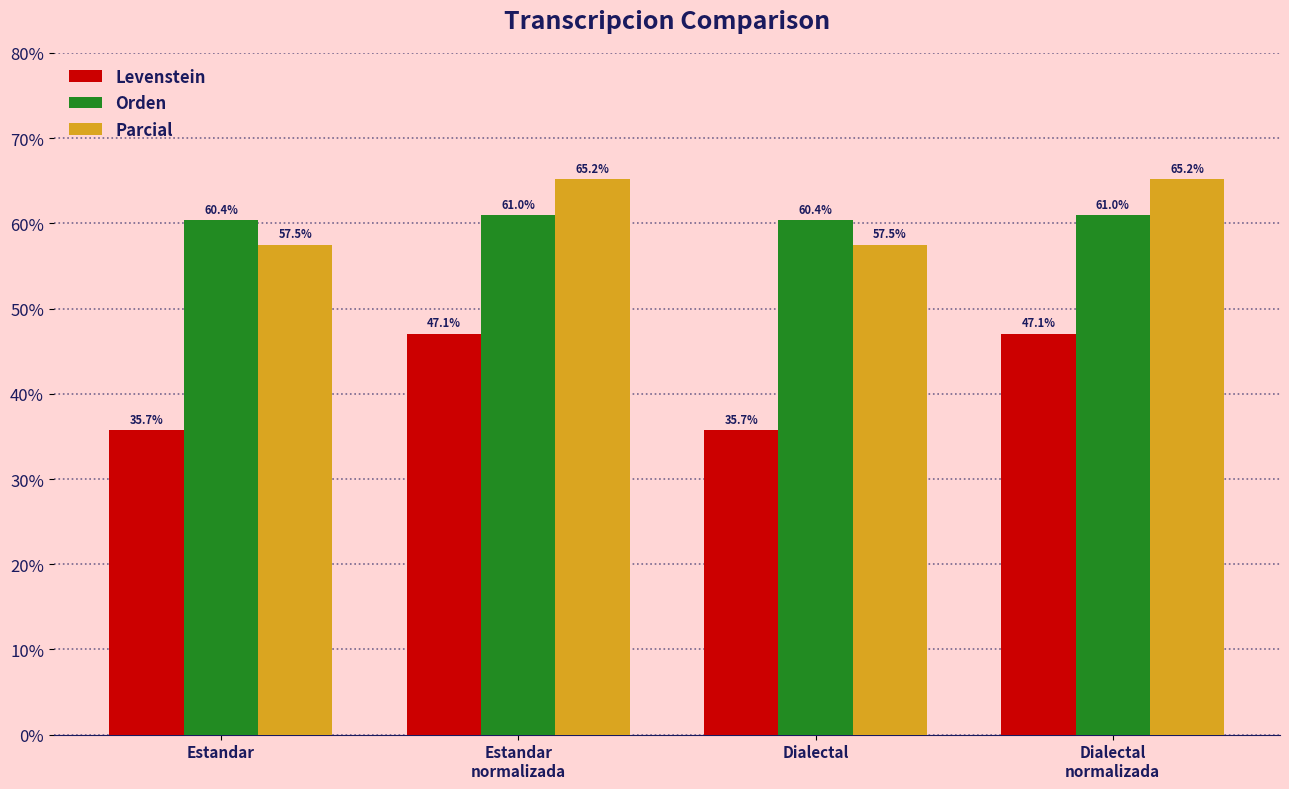

What is the label of the 4th bar from the right?

Estandar